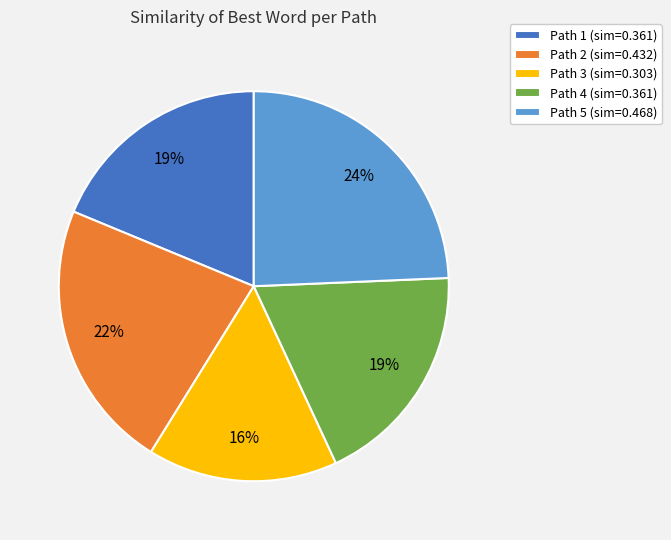

Is there any slice that represents more than half of the pie?

No